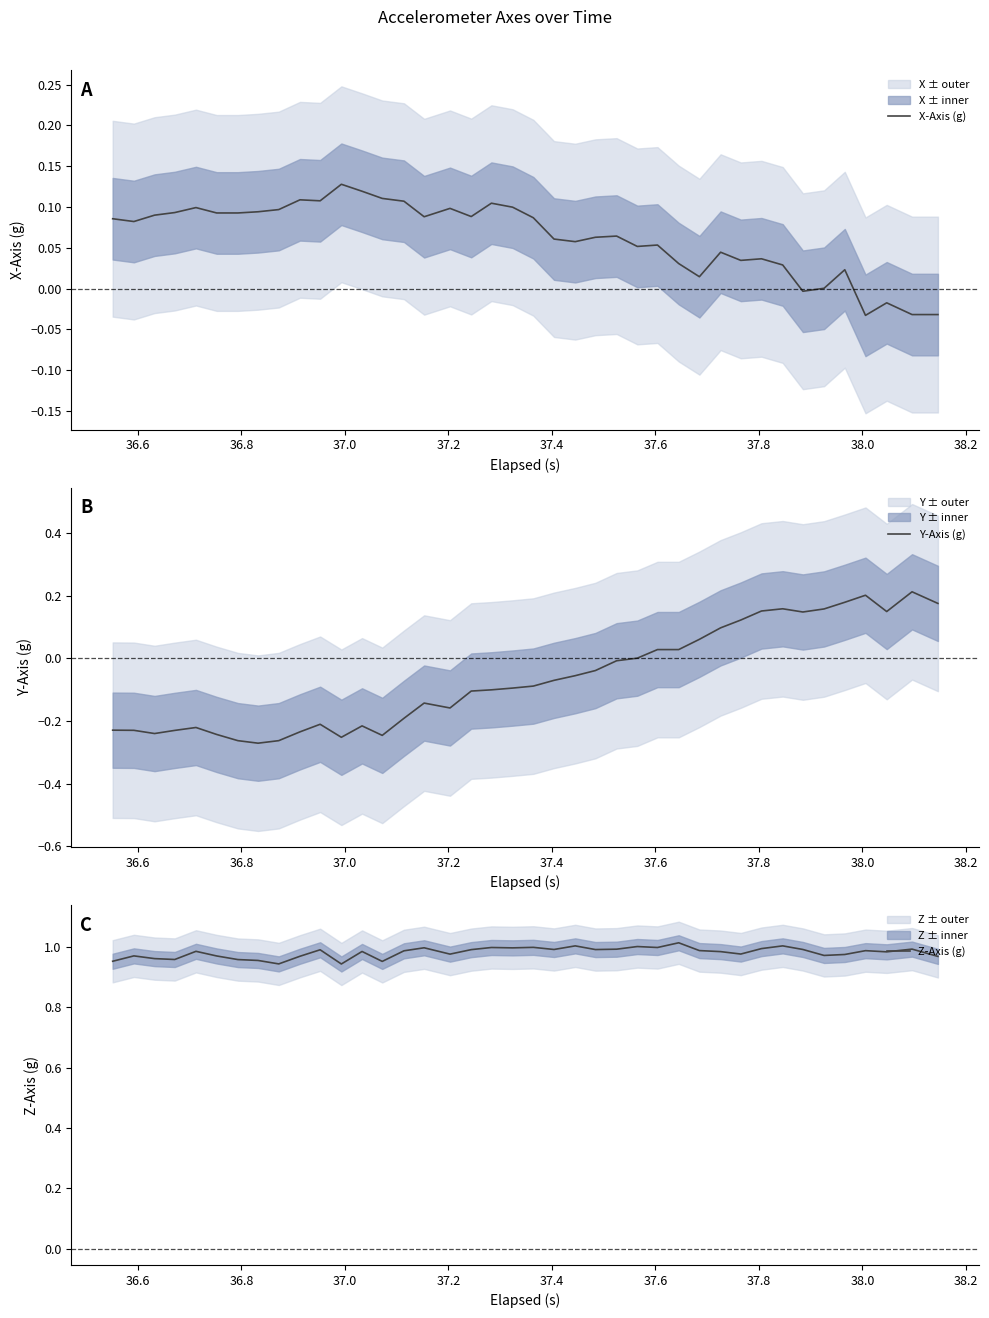

What is the average value of the Z-Axis (g) series?

1.0